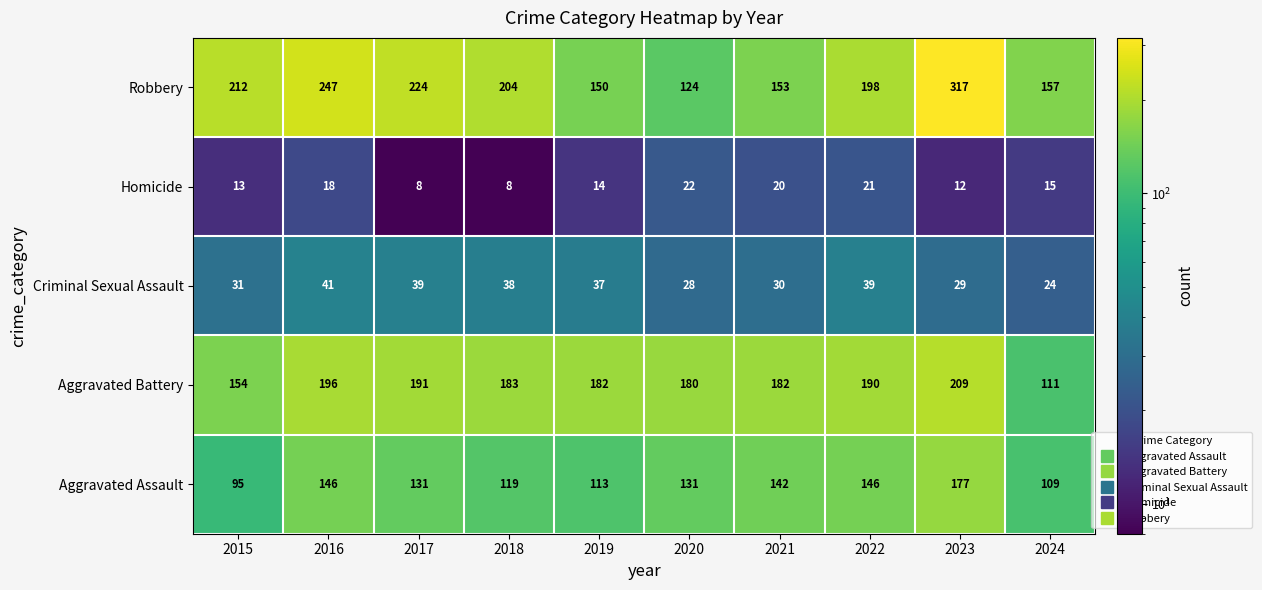

At which label does Aggravated Assault first exceed 131?

2016